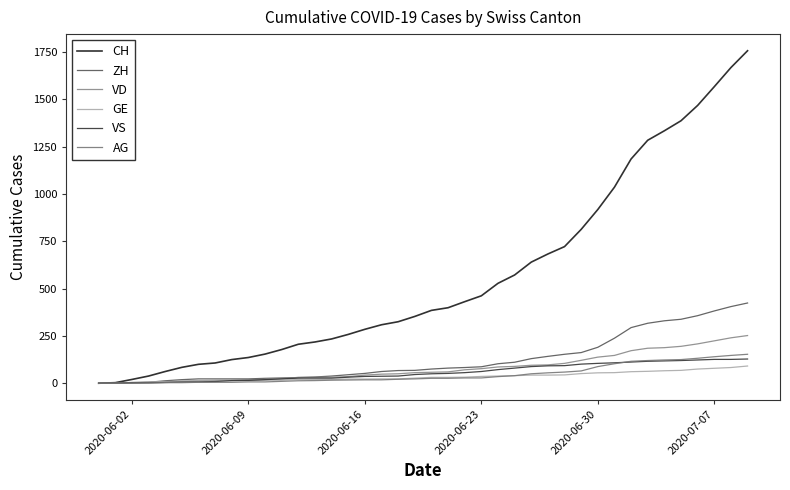

What is the label of the 17th point from the left?

2020-06-16